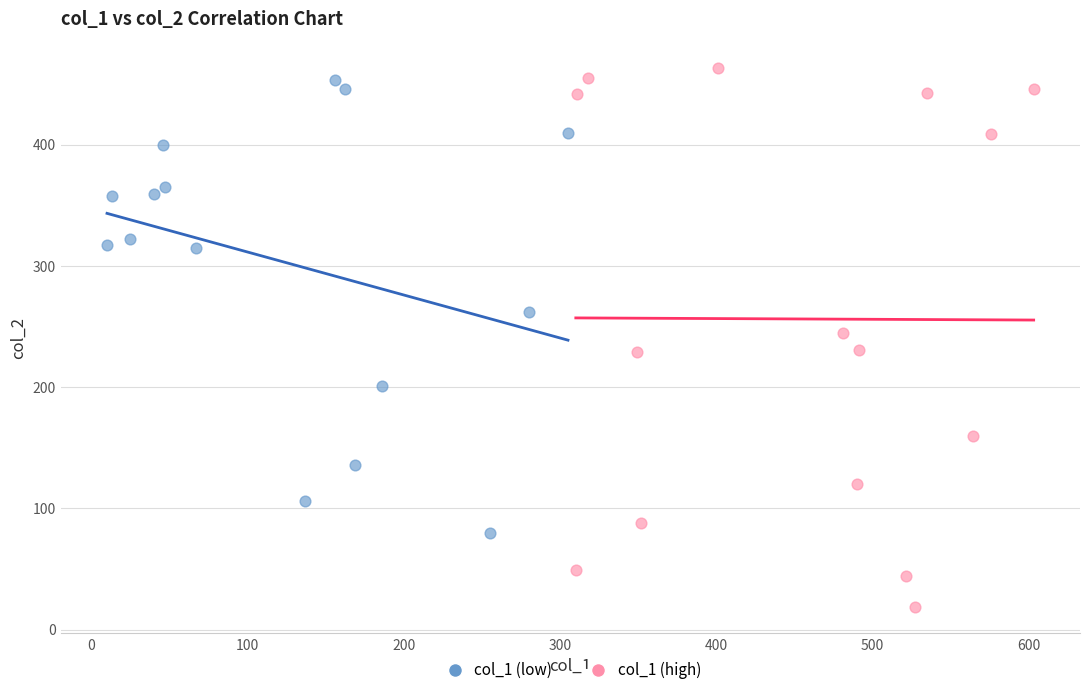

Which series reaches the minimum Y coordinate?

col_1 (high)